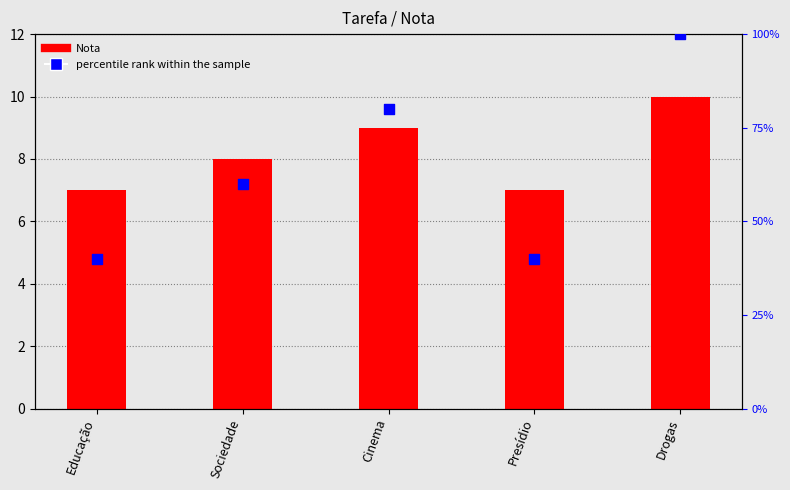

Which series has the widest spread of Y values?

percentile rank within the sample